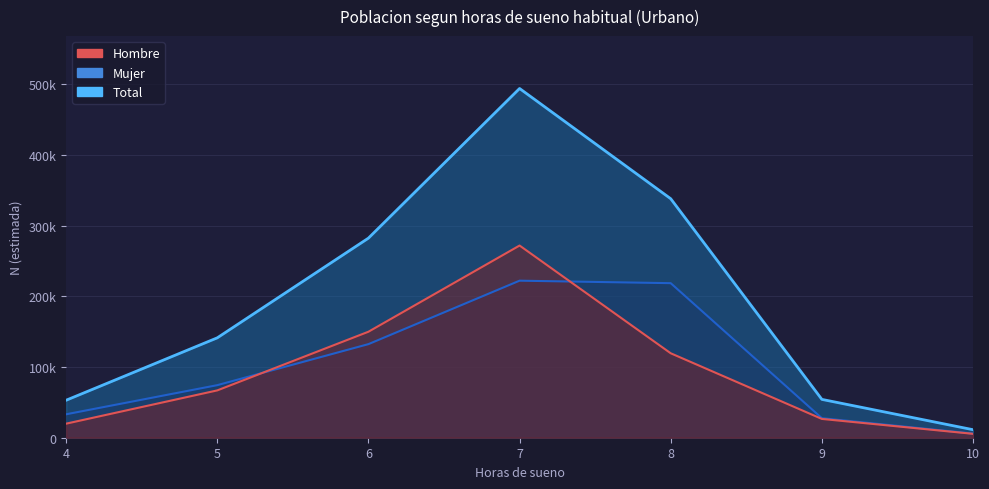

At which category does Total reach its first local peak?

7